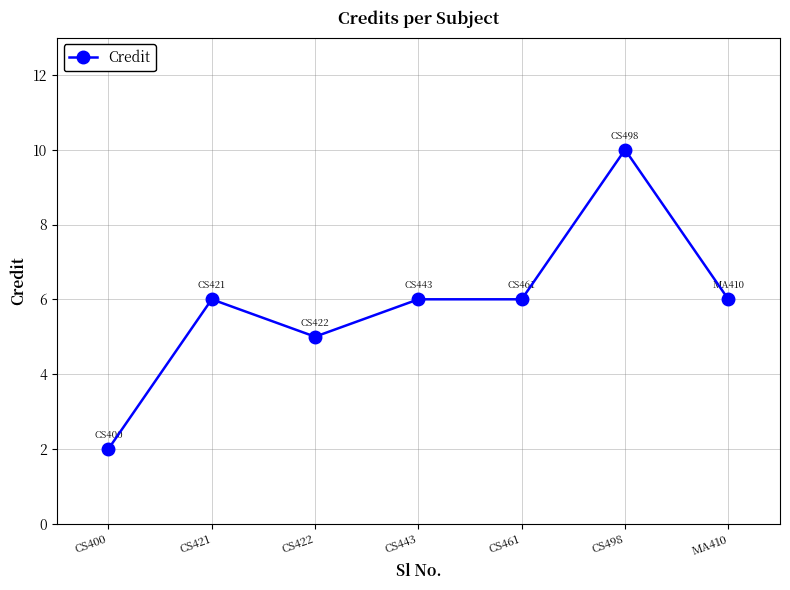

What is the difference between the maximum and minimum values?

8